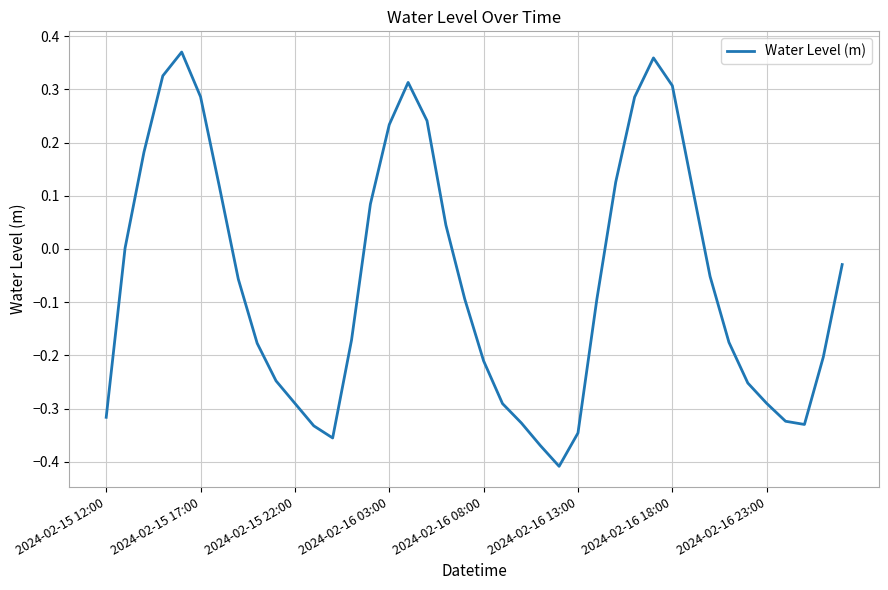

What is the difference between the maximum and minimum values?

0.8